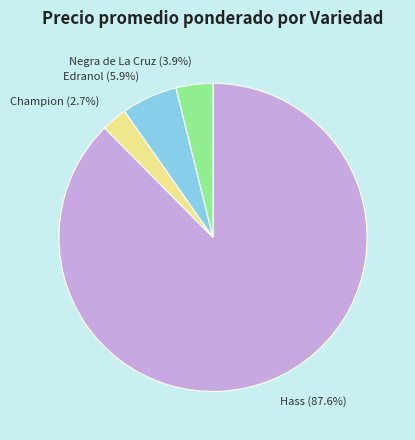

Which has a higher value, Champion or Hass?

Hass